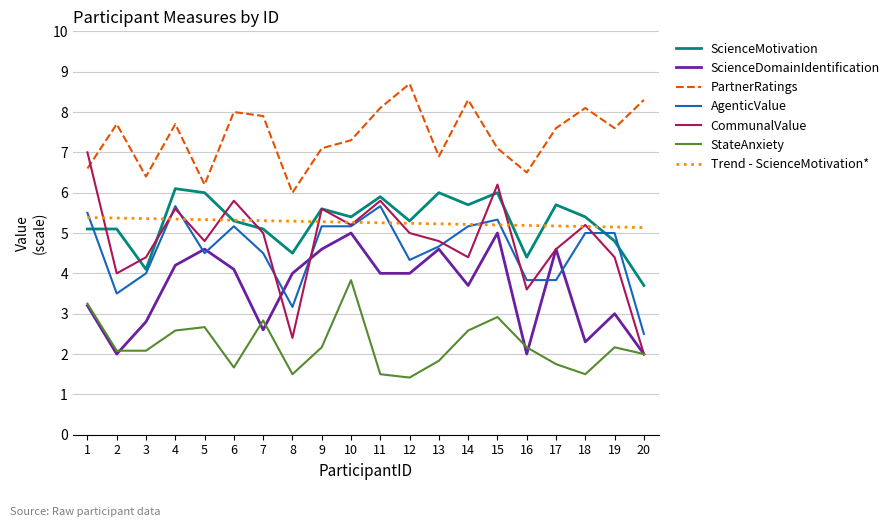

At which label does PartnerRatings reach its minimum?

8